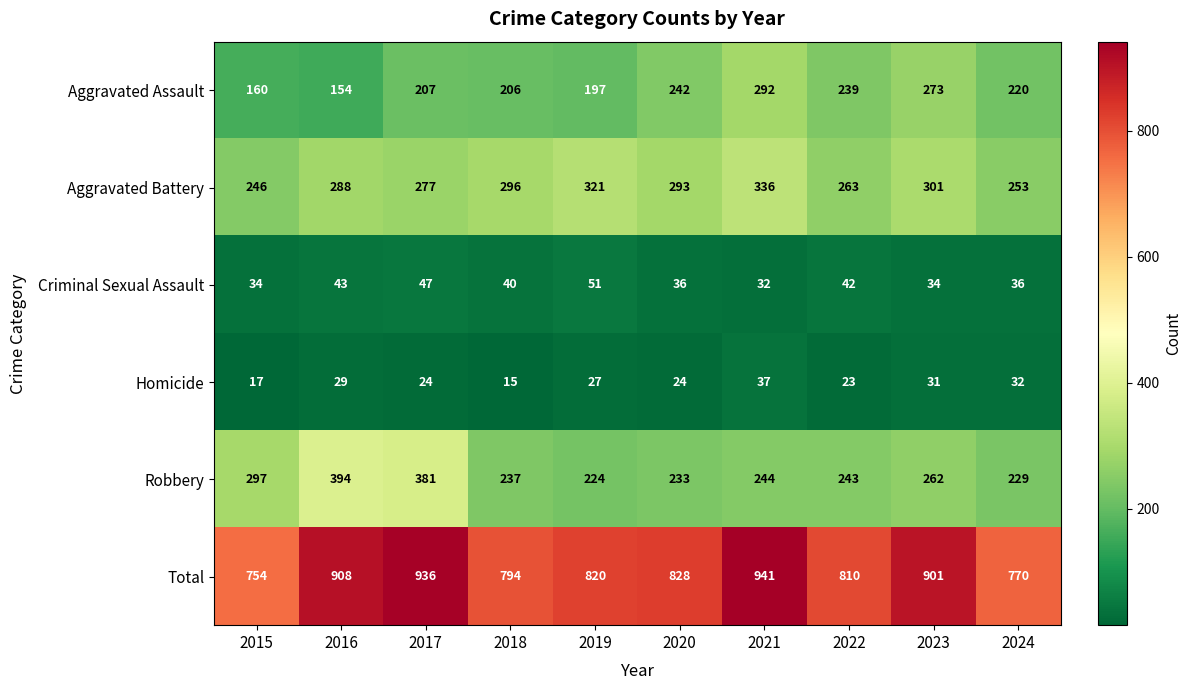

What is the greatest value displayed?

941